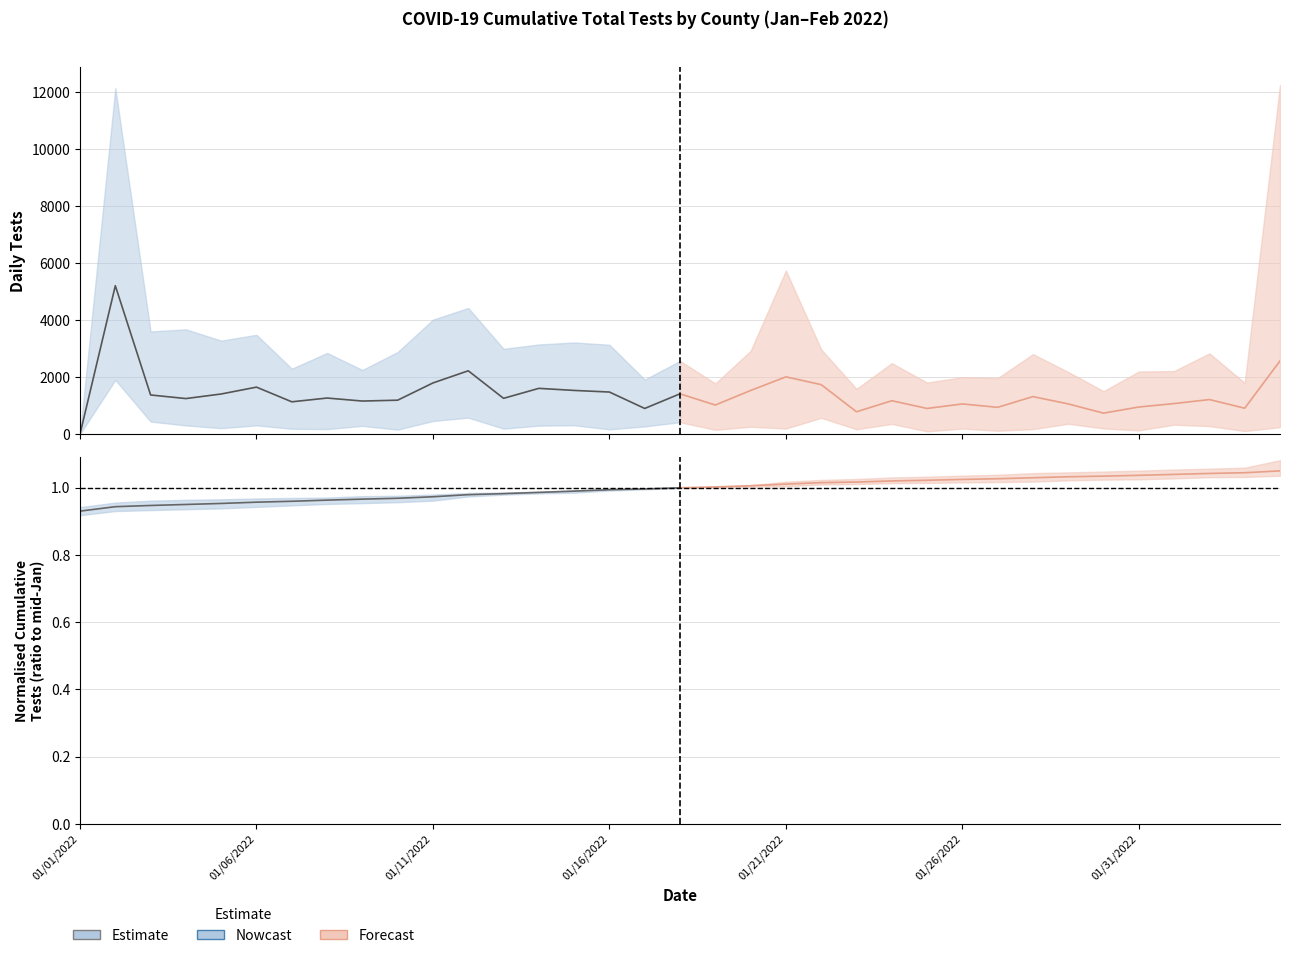

The value of Estimate at 9 is 1.6. True or false?

False